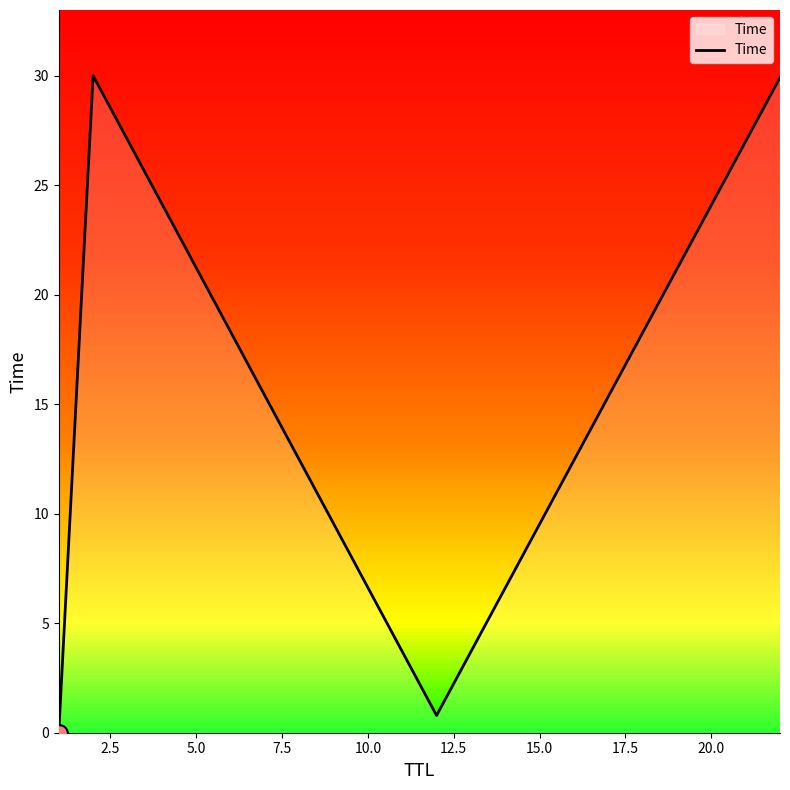

How many lines are shown in the chart?

1